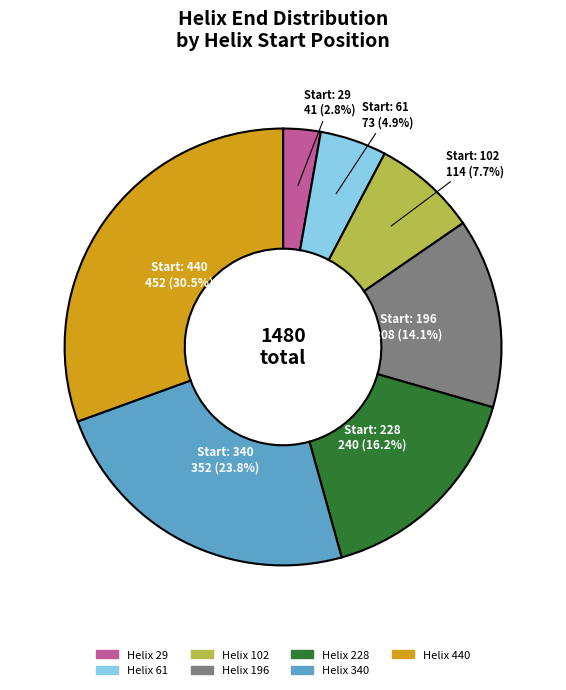

How many slices are in this pie chart?

7